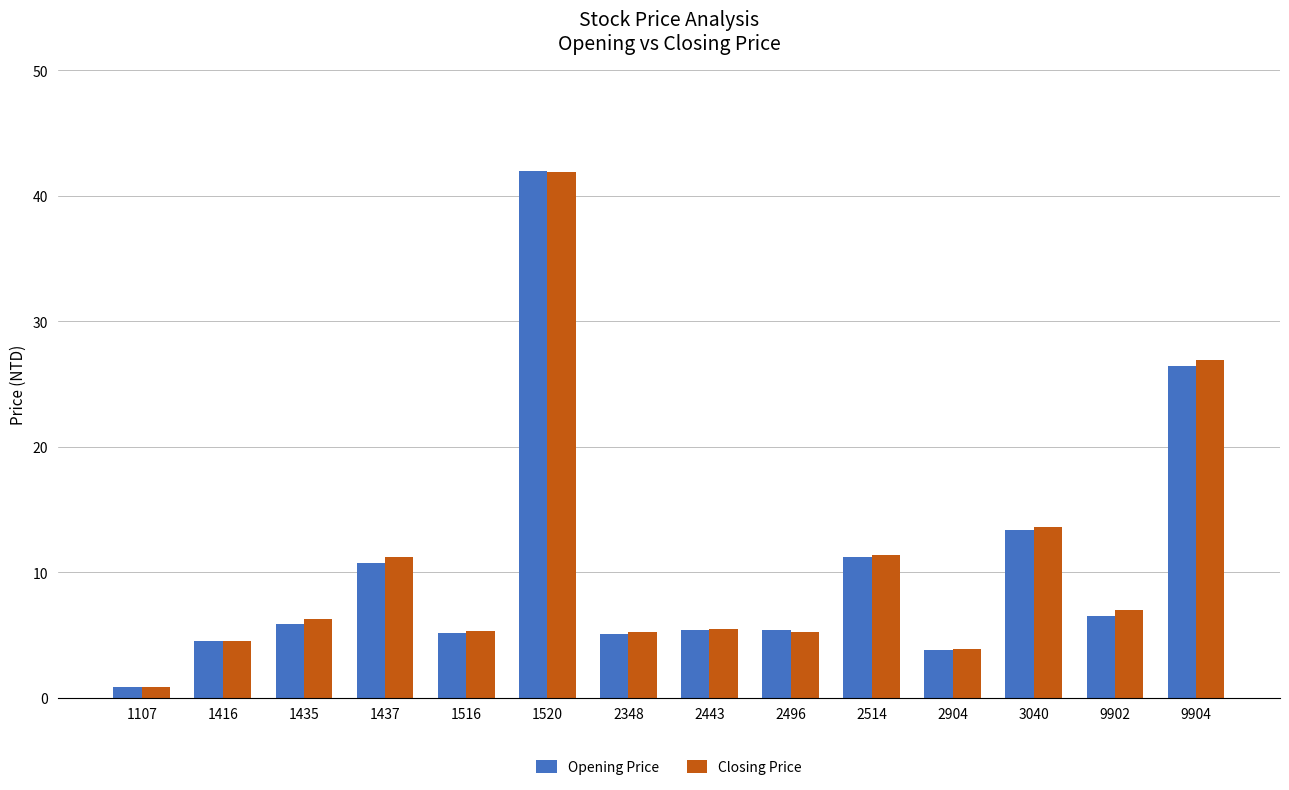

Is it true that Closing Price equals 3.6 at 1435?

False